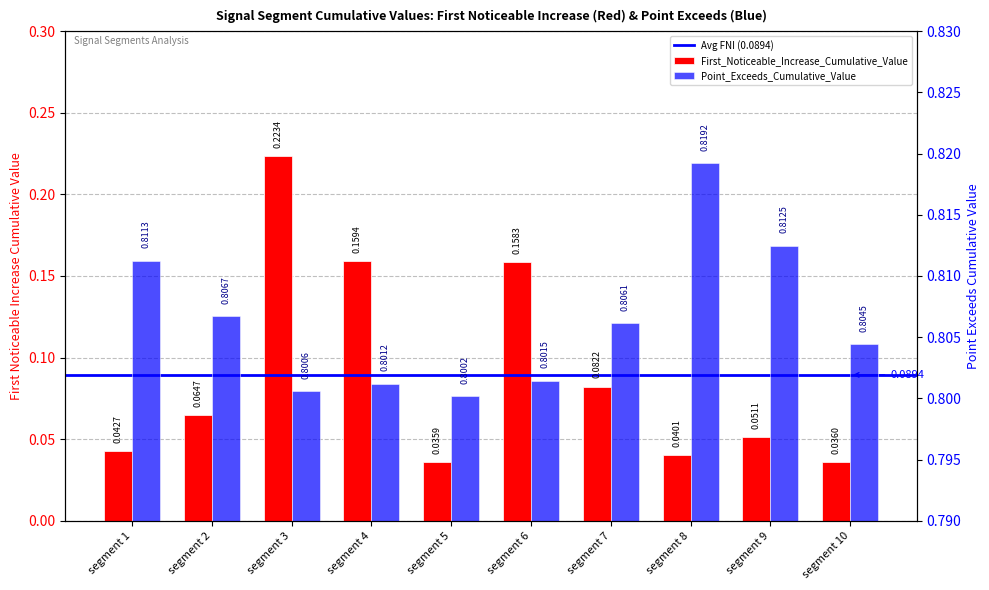

How many First_Noticeable_Increase_Cumulative_Value values are between 0 and 1?

10